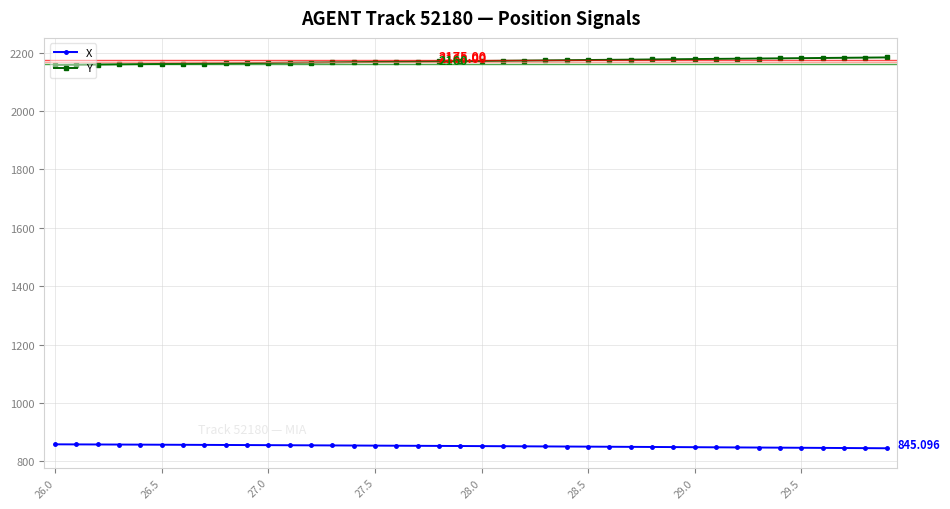

List the series in order of their peak value, lowest first.

X, Y